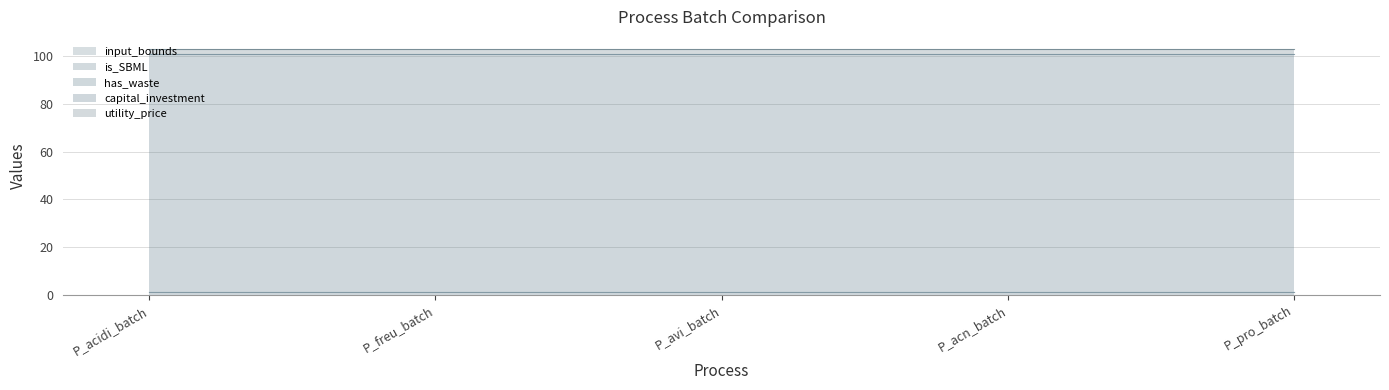

What is the lowest value of the capital_investment series?

100